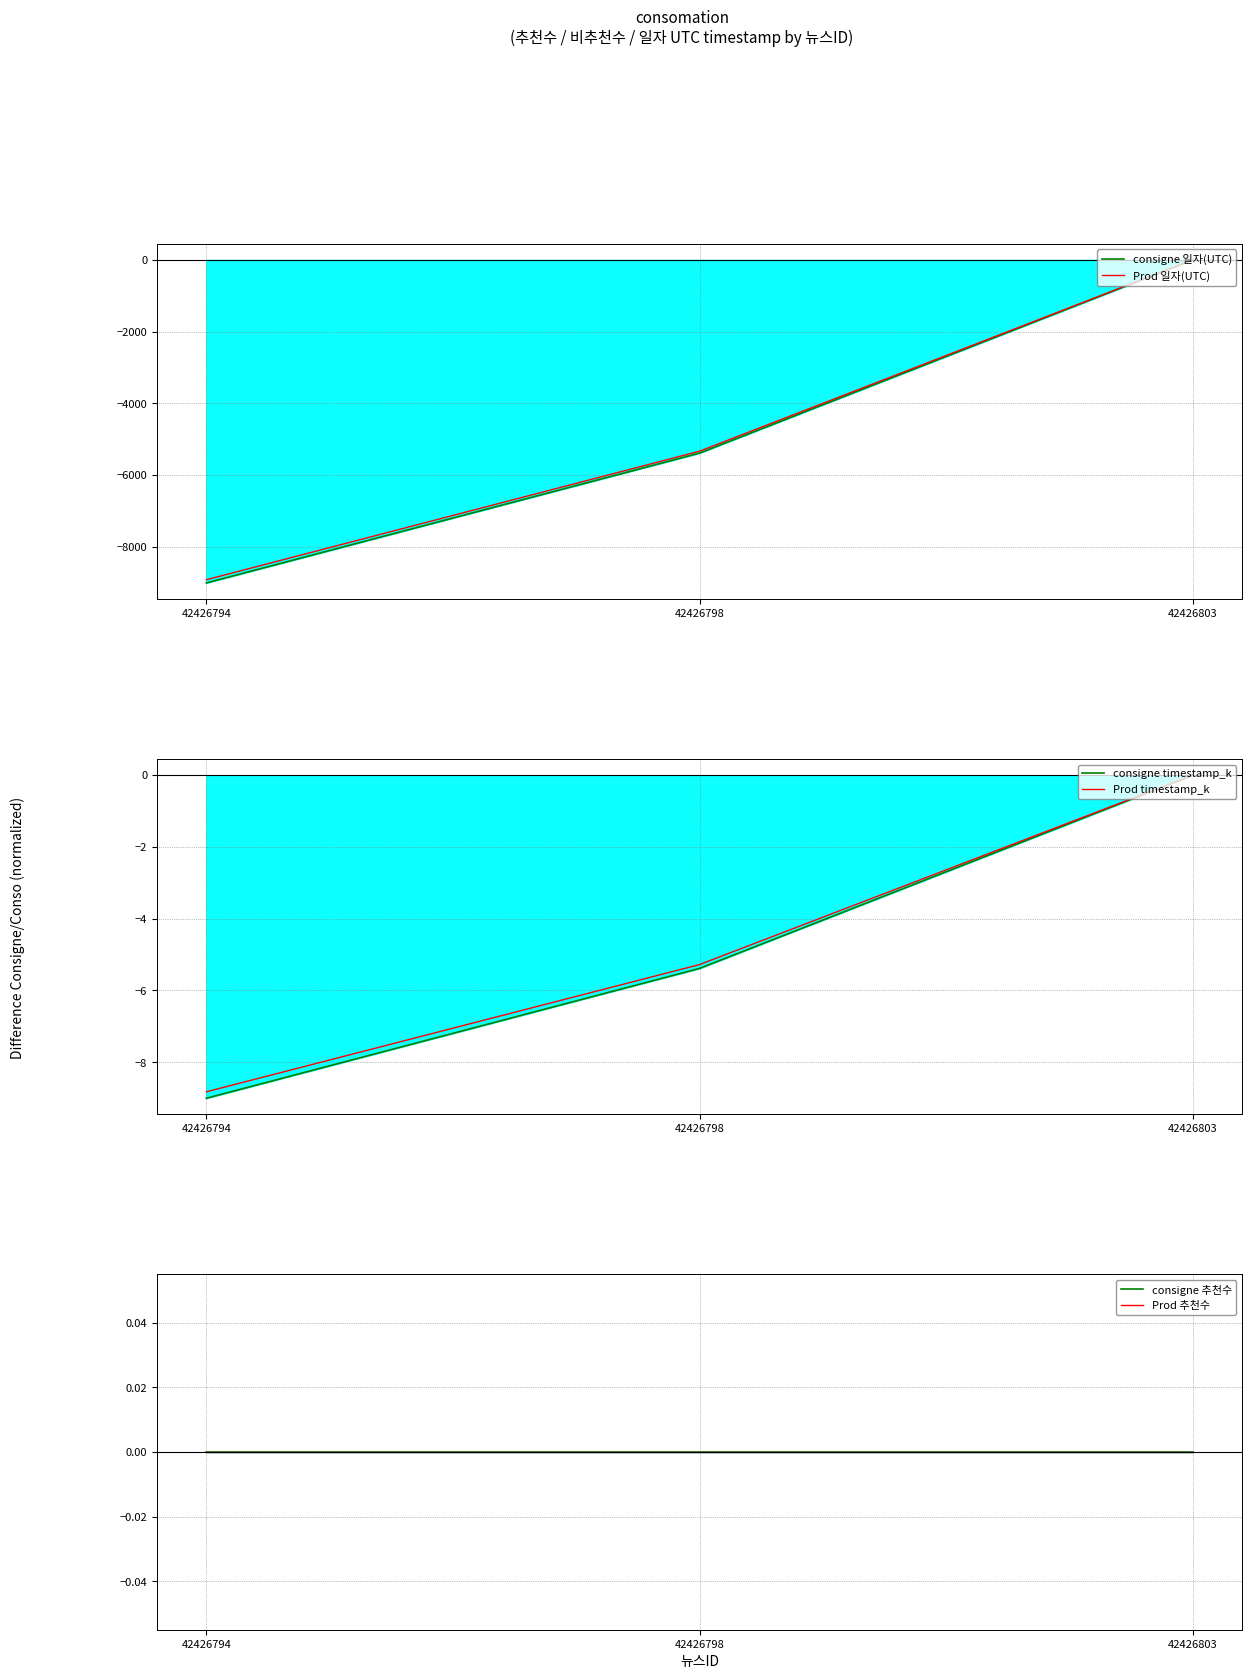

Rank the series at 42426794 from lowest to highest value.

consigne 일자(UTC), Prod 일자(UTC), consigne timestamp_k, Prod timestamp_k, consigne 추천수, Prod 추천수